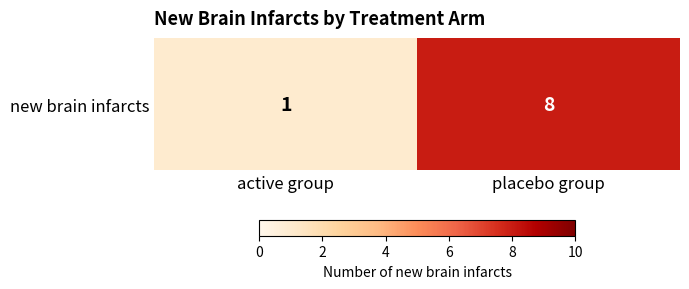

Reading left to right, list all the values displayed in this chart.

1	8